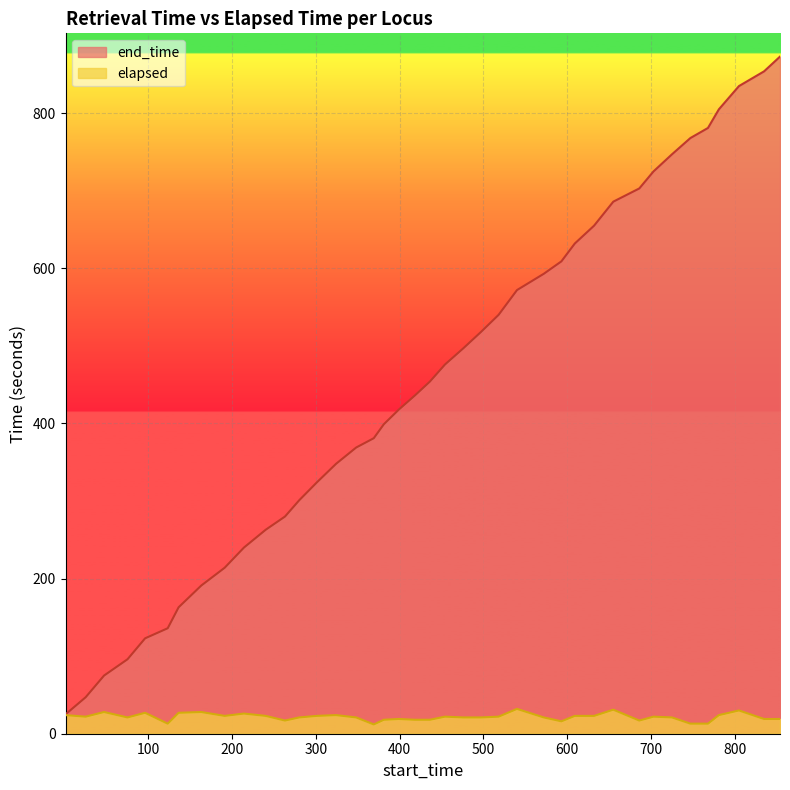

True or false: end_time and elapsed intersect in this chart.

False